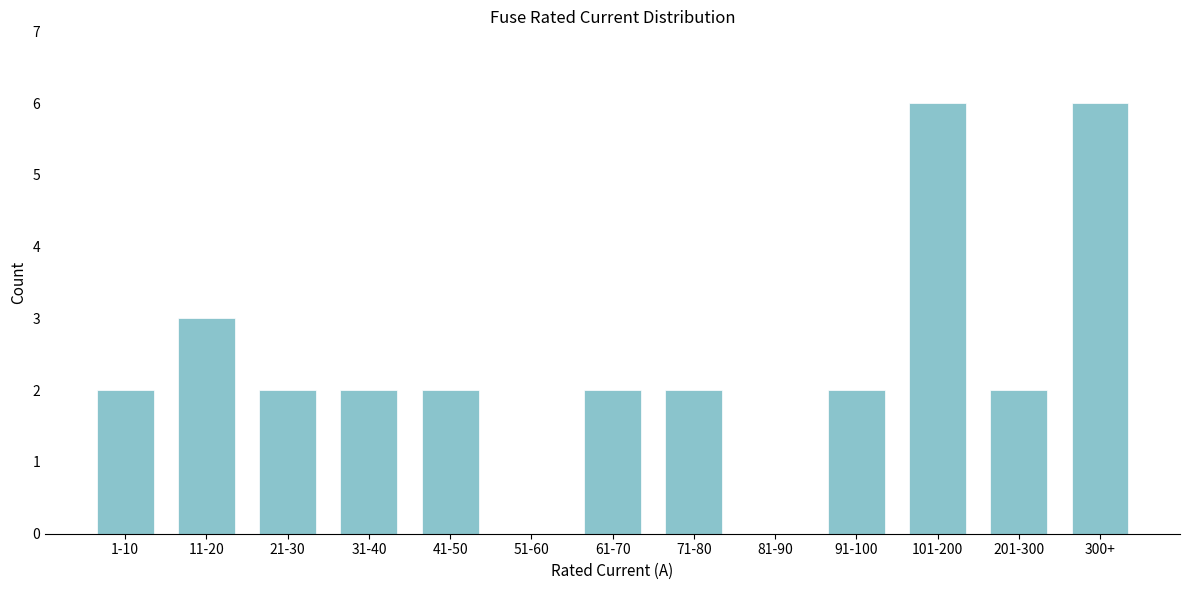

Reading left to right, list all the values displayed in this chart.

1-10=2	11-20=3	21-30=2	31-40=2	41-50=2	51-60=0	61-70=2	71-80=2	81-90=0	91-100=2	101-200=6	201-300=2	300+=6